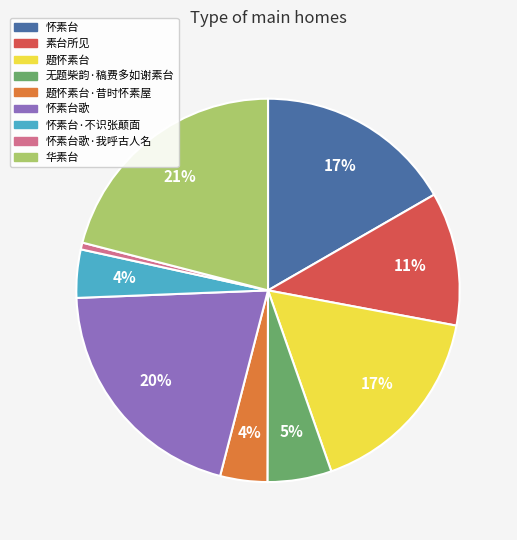

To the nearest percent, what is the combined percentage of 怀素台歌·我呼古人名 and 题怀素台·昔时怀素屋?

5%